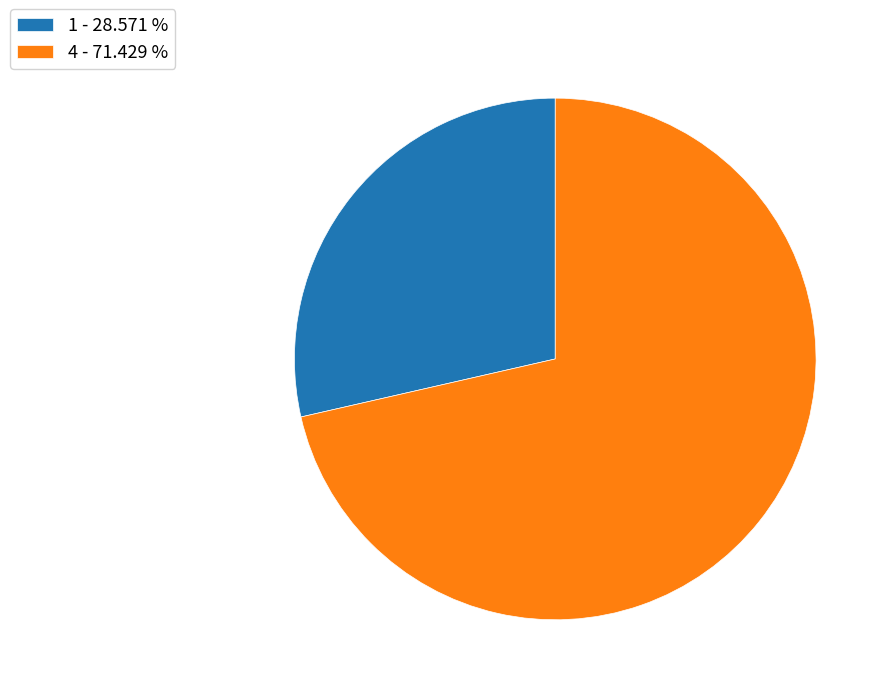

How many slices are in this pie chart?

2